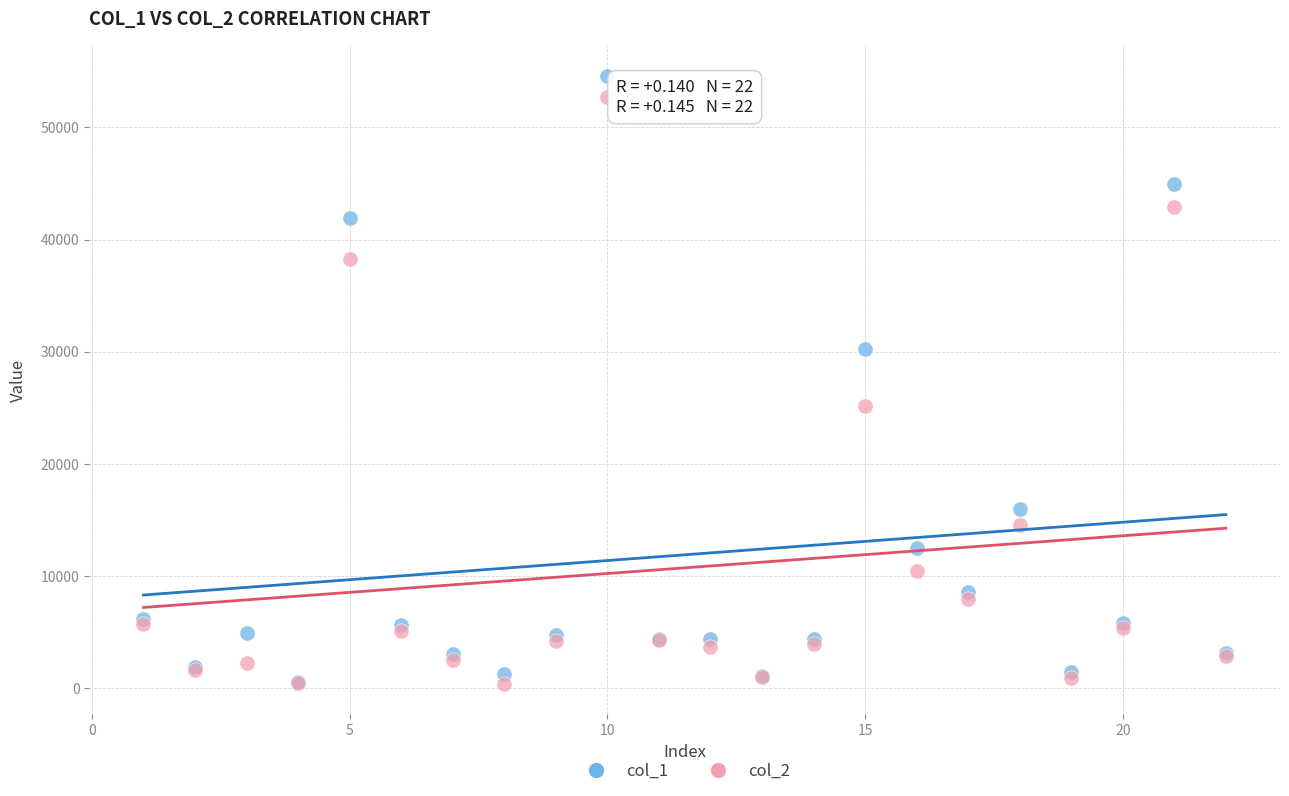

What are all the series names shown in the legend?

col_1, col_2